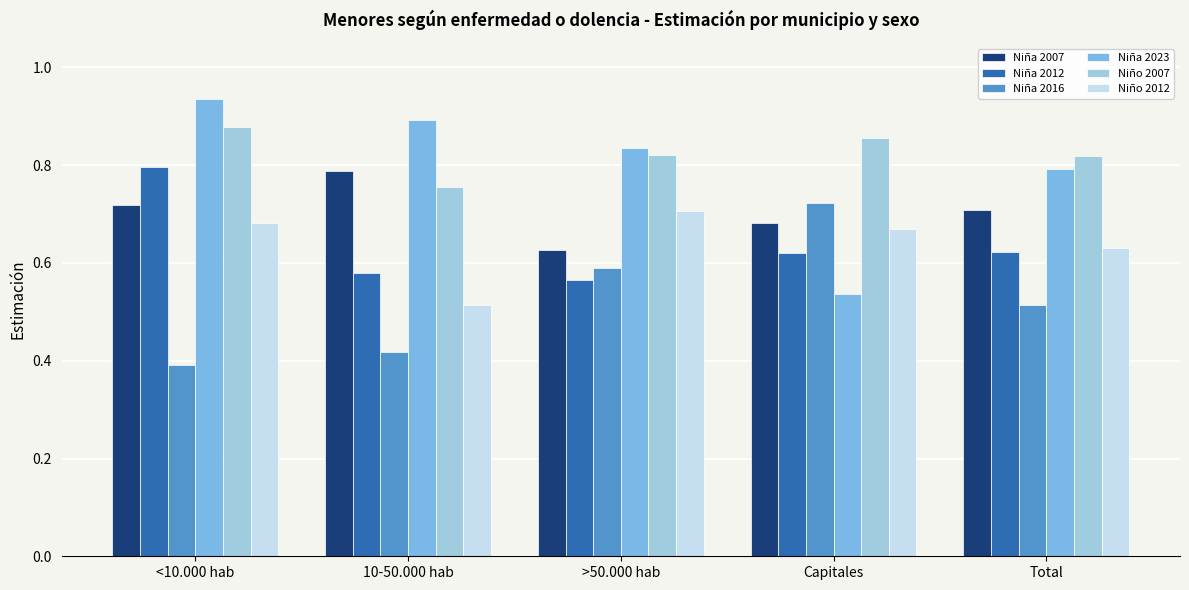

The value of Niña 2016 at <10.000 hab is 0.7. True or false?

False